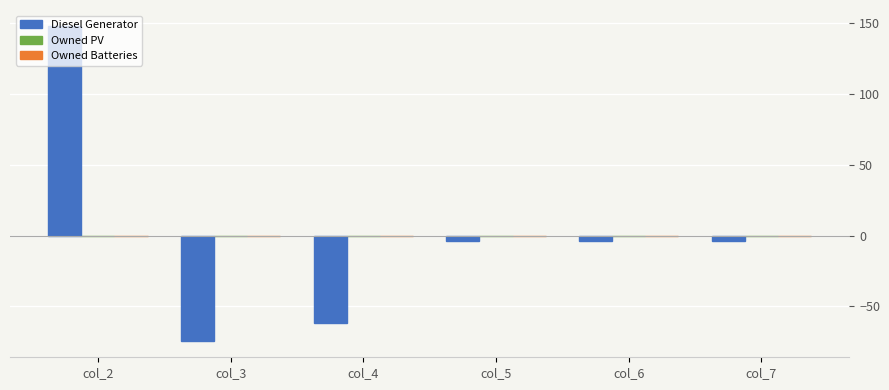

What is the greatest value displayed?

148.2